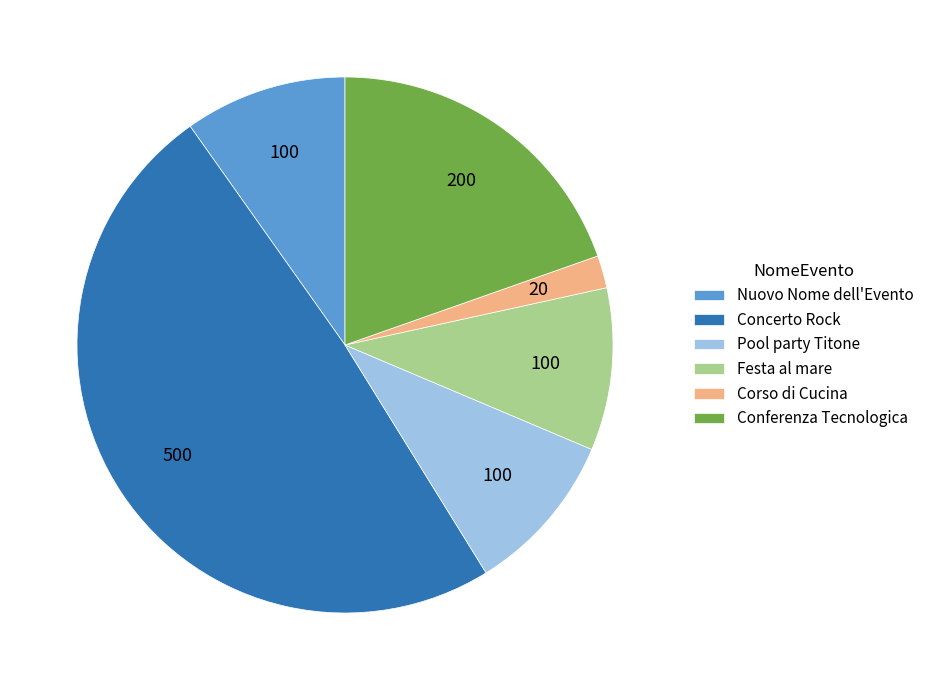

Is it true that Concerto Rock is 49% of the pie?

True